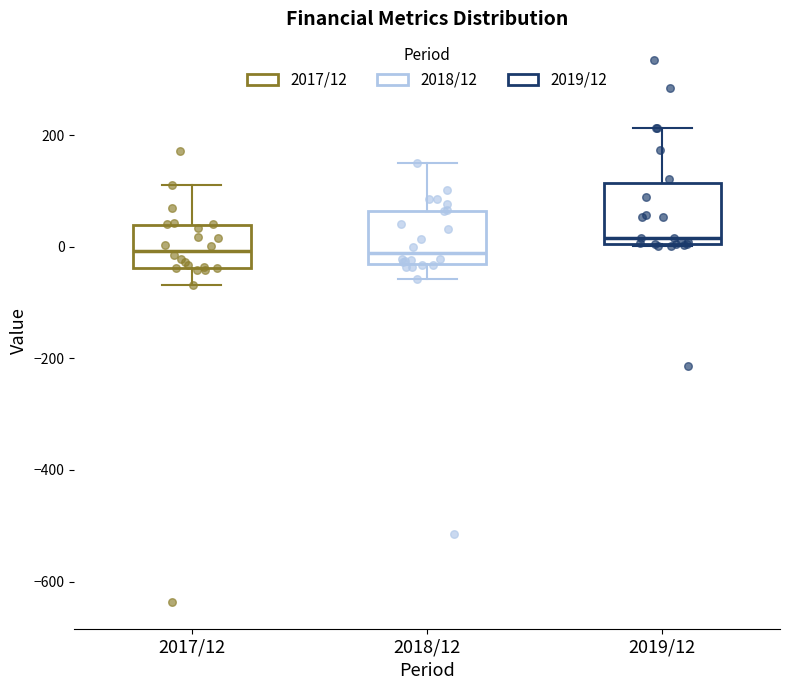

Which box has the highest median line?

2019/12